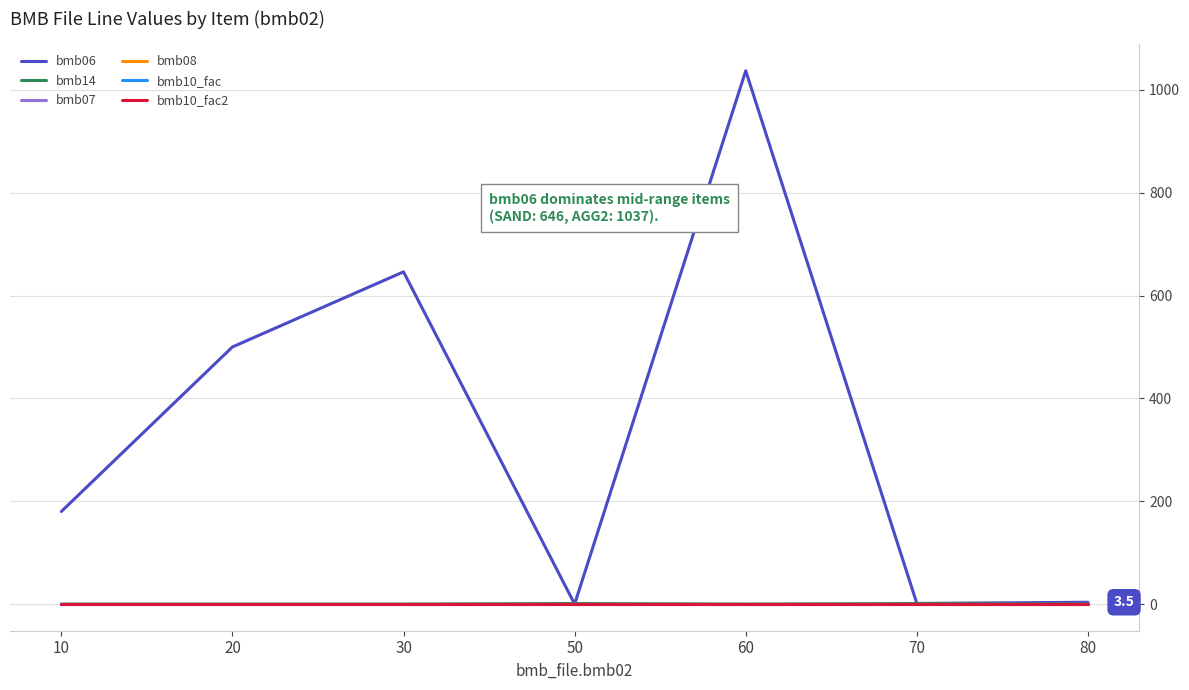

How many interior local peaks does the bmb14 series have?

2